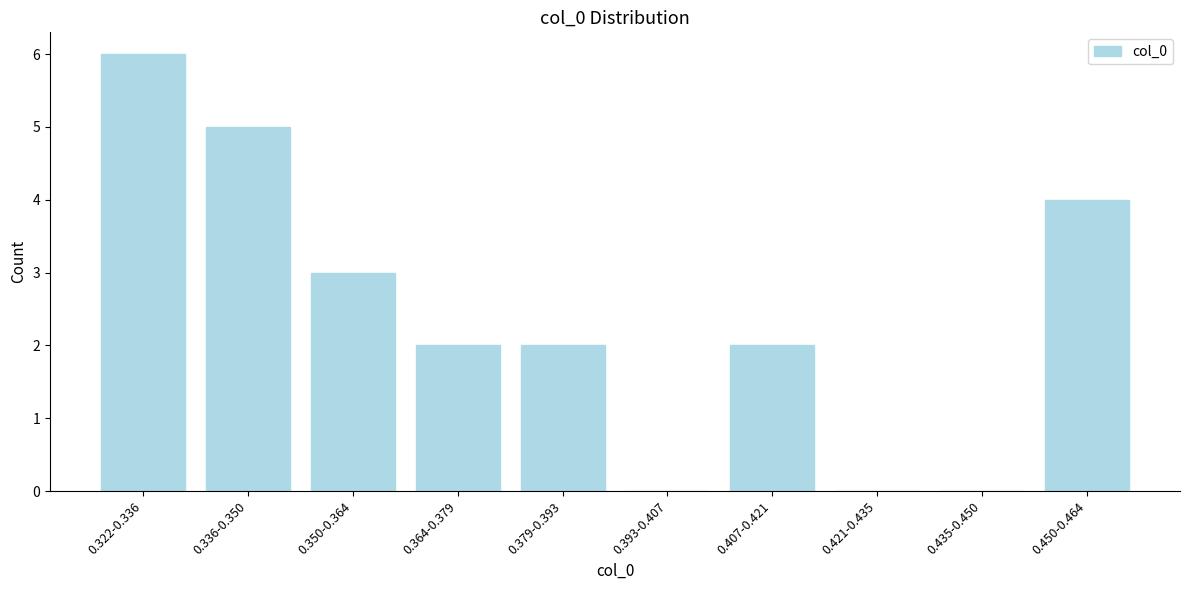

Reading left to right, extract all data points from this chart.

0.322-0.336=6	0.336-0.350=5	0.350-0.364=3	0.364-0.379=2	0.379-0.393=2	0.393-0.407=0	0.407-0.421=2	0.421-0.435=0	0.435-0.450=0	0.450-0.464=4